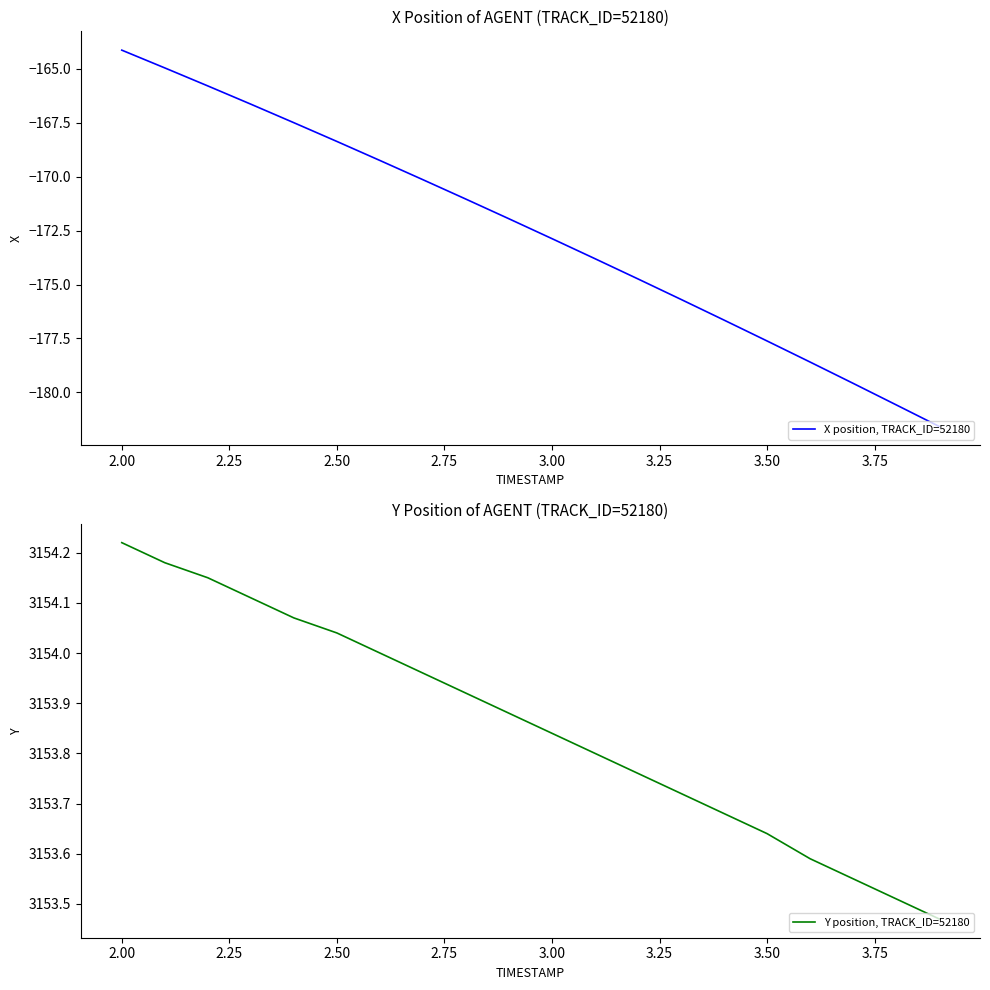

How many distinct data groups are displayed?

2